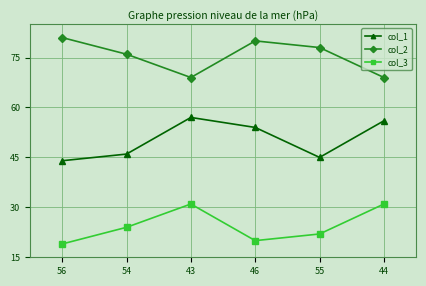

At how many categories does at least one series exceed 27?

6